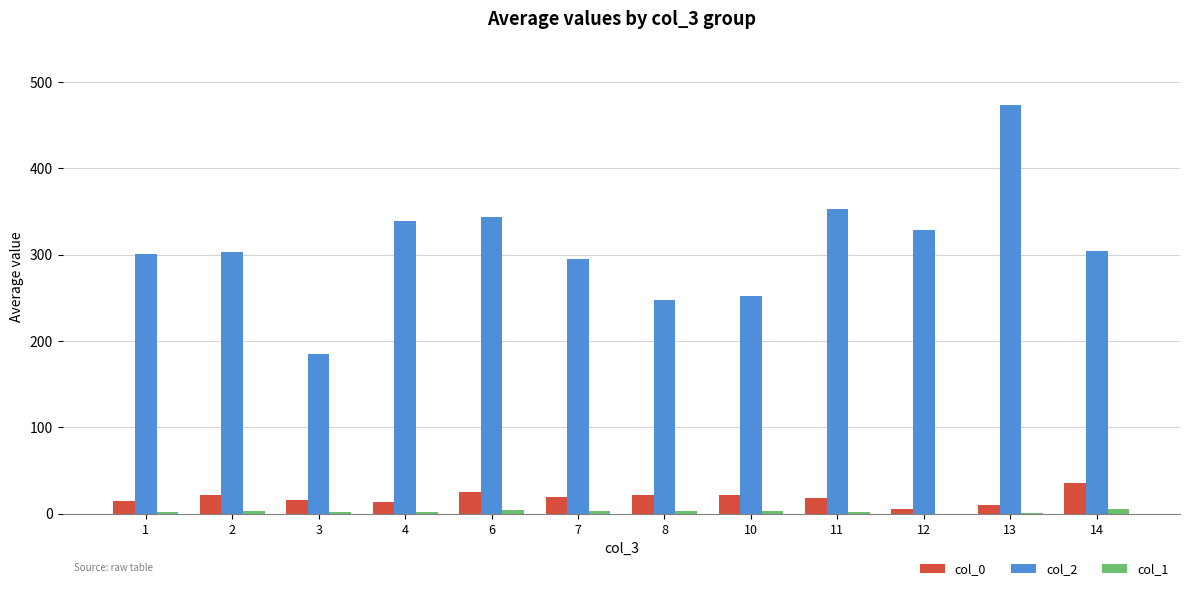

What is the maximum value shown in the chart?

473.0